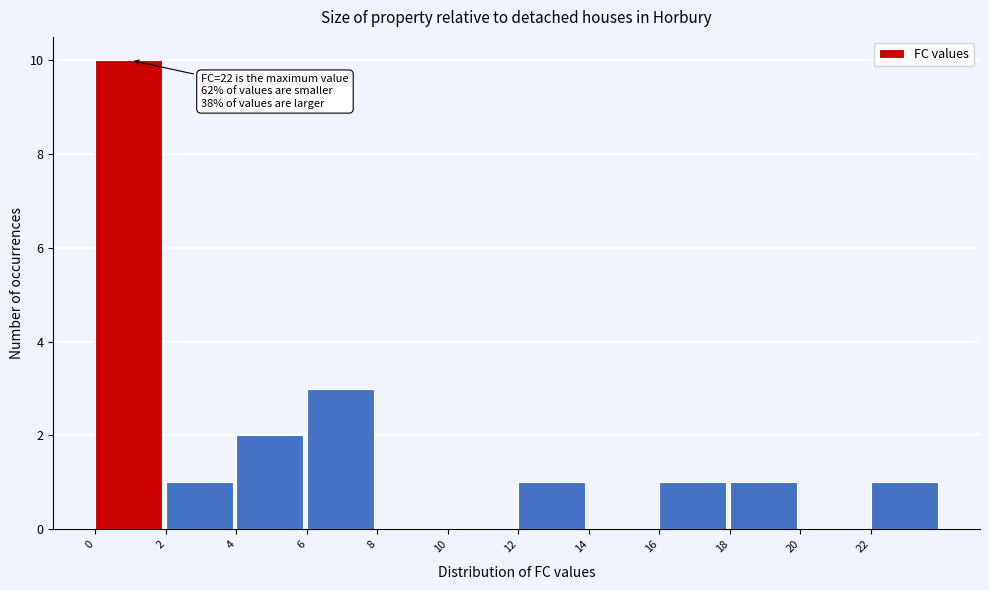

Which range on the x-axis has the tallest bar?

0 to 2